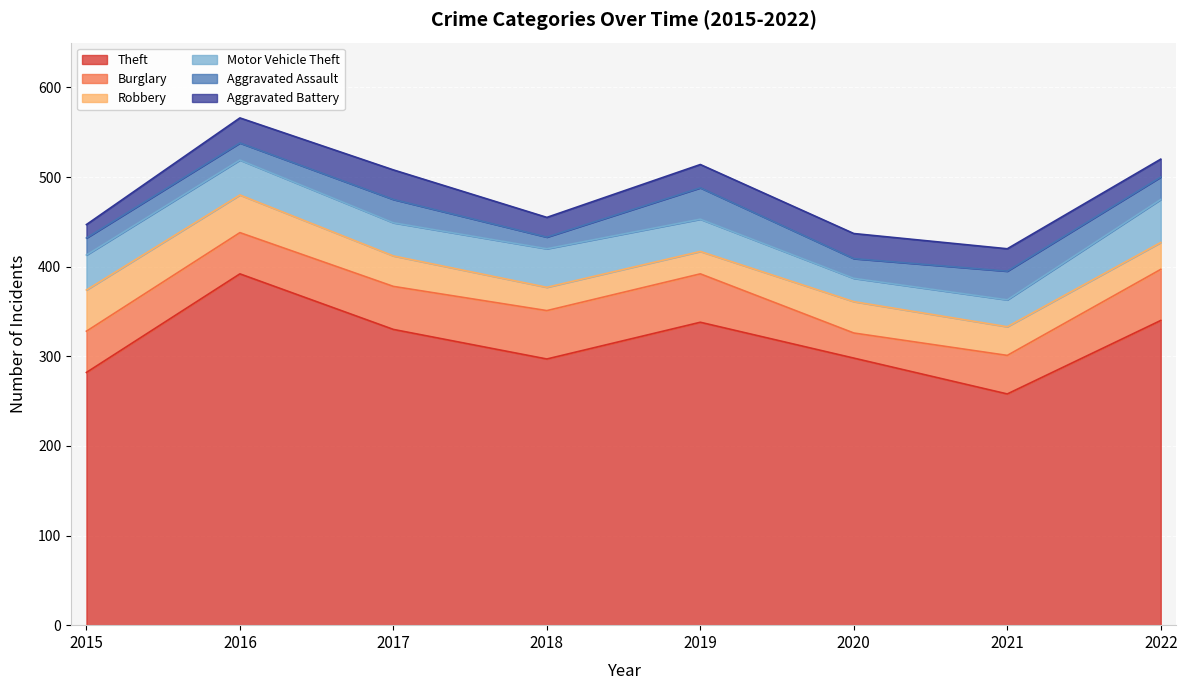

Between 2015 and 2020, which is larger?

2020